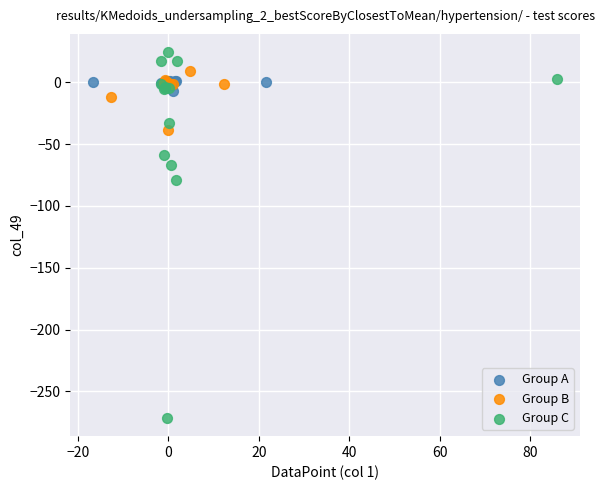

Which series reaches the minimum Y coordinate?

Group C